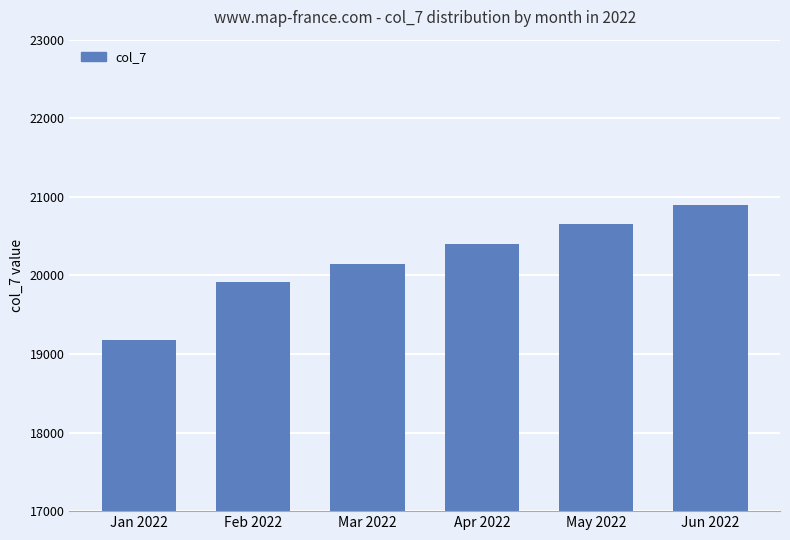

Count the values in the range 19912 to 20650.

4